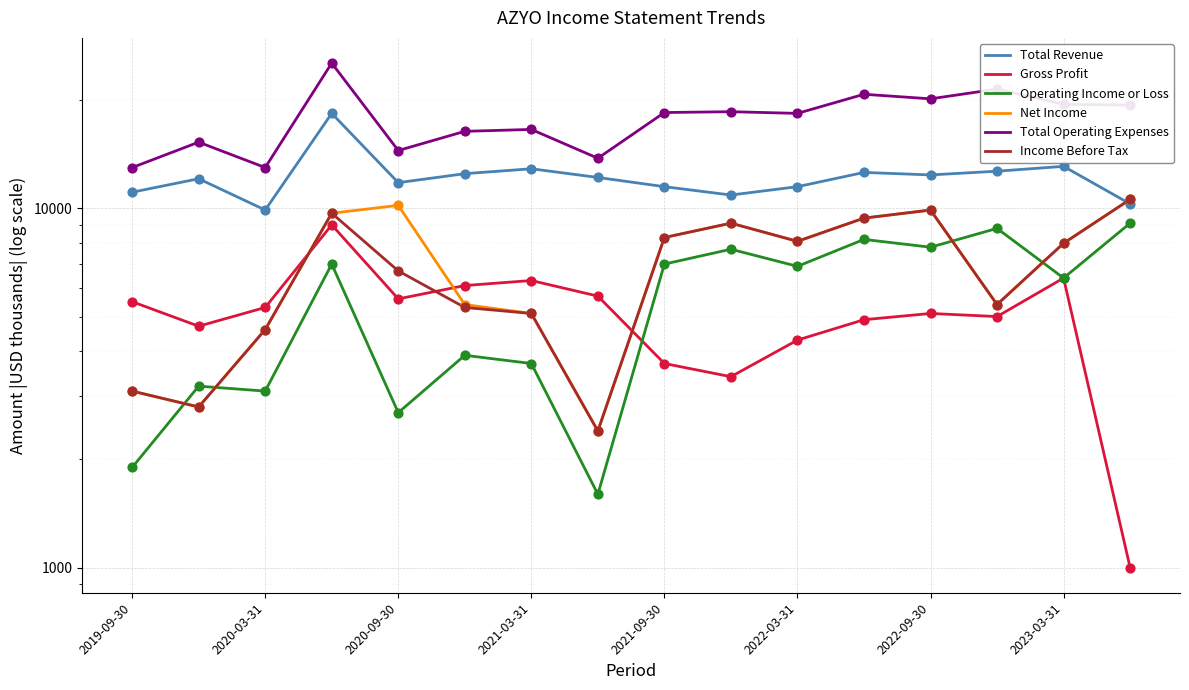

Which series has the largest total across all categories?

Total Operating Expenses